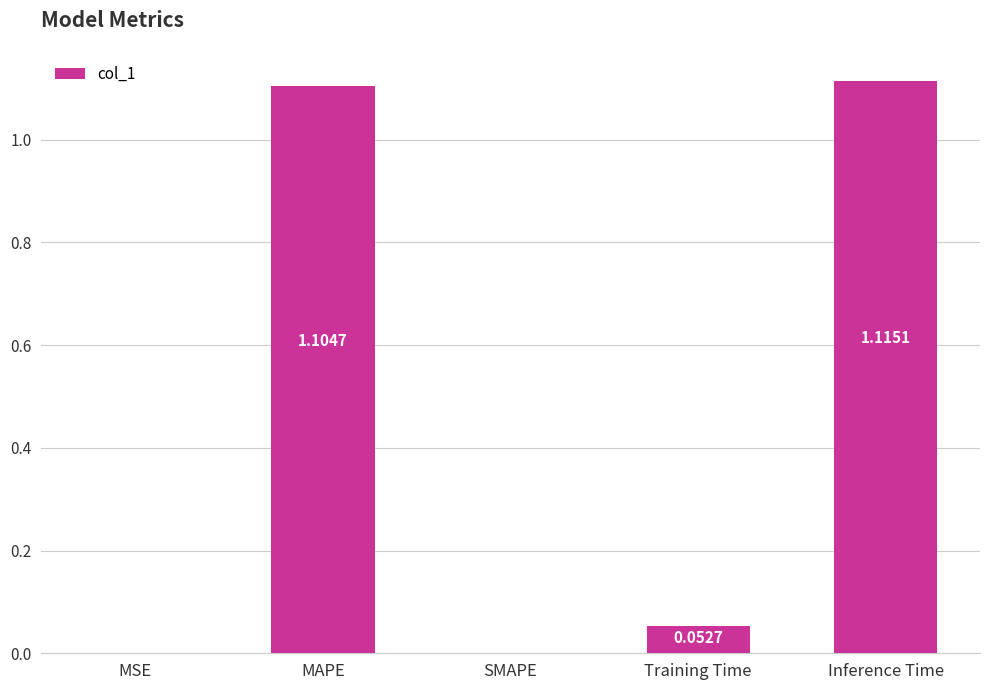

Which category has the highest value across all series?

Inference Time